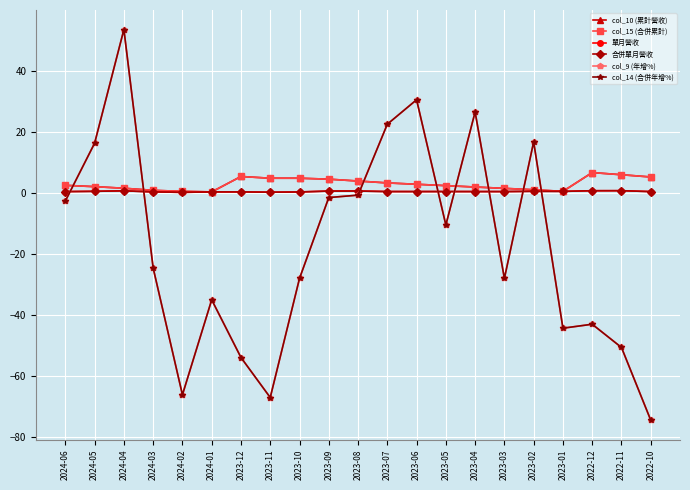

What is the difference between the maximum and minimum values in the col_10 (累計營收) series?

6.3